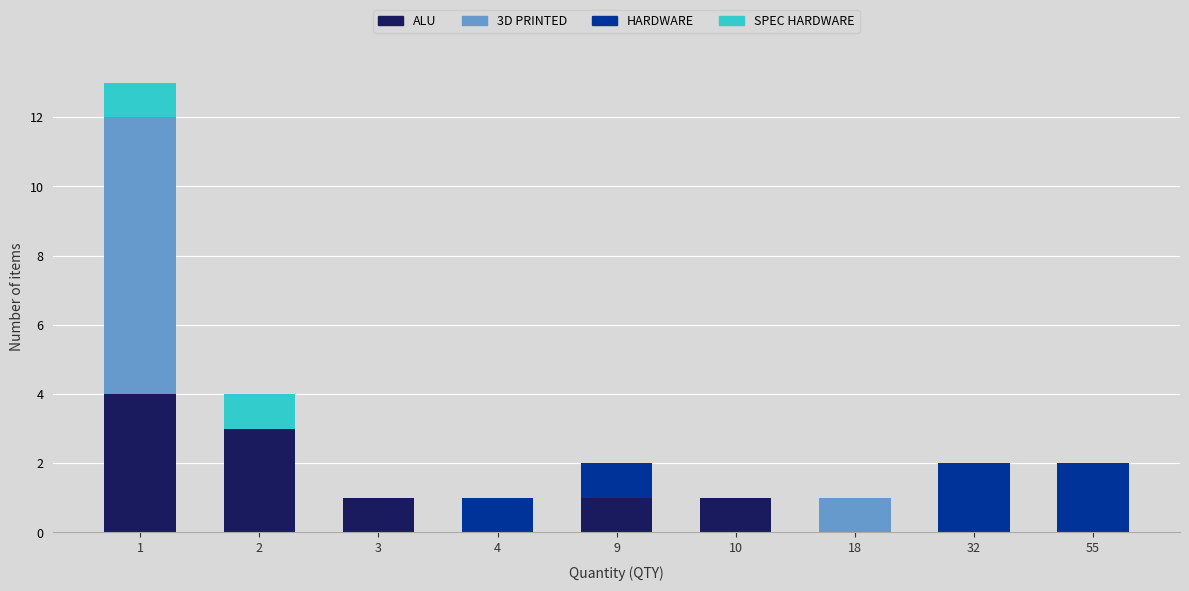

The ALU series shows 3 at 55. True or false?

False